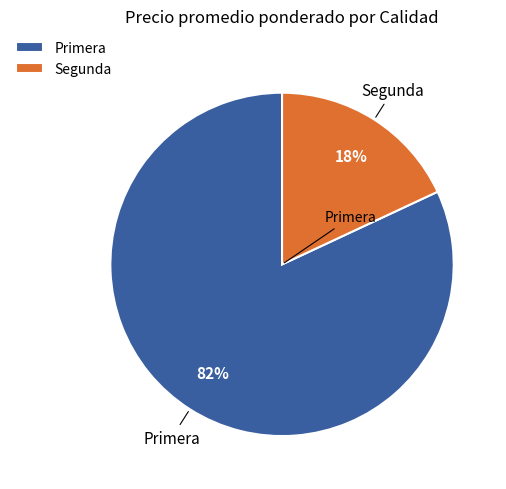

Rank the categories by value from highest to lowest.

Primera, Segunda